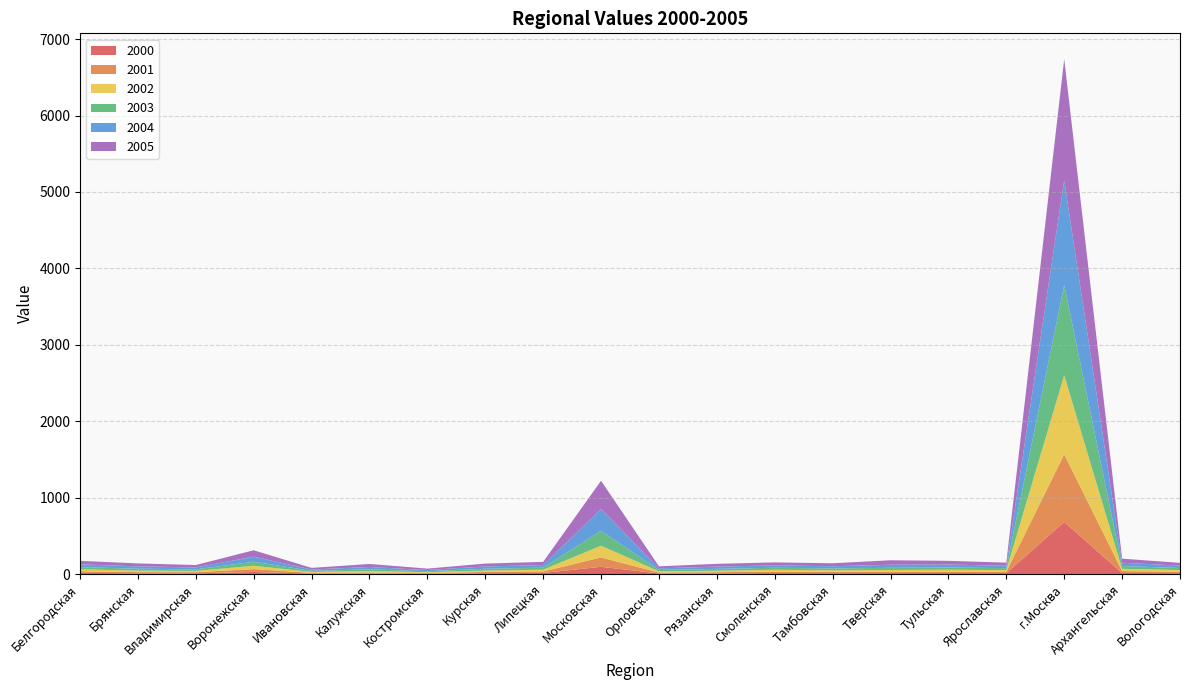

Reading left to right, transcribe all the data shown in this chart.

2000: Белгородская=17.8	Брянская=11.7	Владимирская=11.7	Воронежская=28.5	Ивановская=7.9	Калужская=9.3	Костромская=6.9	Курская=13.1	Липецкая=16.4	Московская=96.8	Орловская=9.5	Рязанская=11.2	Смоленская=14.9	Тамбовская=13.8	Тверская=14.5	Тульская=15.0	Ярославская=14.1	г.Москва=682.4	Архангельская=16.3	Вологодская=13.8
2001: Белгородская=20.9	Брянская=15.3	Владимирская=14.6	Воронежская=38.0	Ивановская=9.6	Калужская=13.1	Костромская=8.4	Курская=16.0	Липецкая=19.4	Московская=122.3	Орловская=12.1	Рязанская=14.8	Смоленская=19.4	Тамбовская=17.0	Тверская=18.0	Тульская=19.2	Ярославская=17.7	г.Москва=886.4	Архангельская=24.2	Вологодская=18.2
2002: Белгородская=24.7	Брянская=19.8	Владимирская=16.8	Воронежская=43.5	Ивановская=12.1	Калужская=17.6	Костромская=10.4	Курская=18.7	Липецкая=22.6	Московская=153.8	Орловская=15.7	Рязанская=19.3	Смоленская=23.1	Тамбовская=20.0	Тверская=22.4	Тульская=23.7	Ярославская=21.7	г.Москва=1034.7	Архангельская=29.4	Вологодская=22.2
2003: Белгородская=29.1	Брянская=24.6	Владимирская=20.2	Воронежская=52.6	Ивановская=14.1	Калужская=23.1	Костромская=12.6	Курская=23.2	Липецкая=26.3	Московская=194.4	Орловская=17.9	Рязанская=24.0	Смоленская=26.7	Тамбовская=23.8	Тверская=28.2	Тульская=29.5	Ярославская=25.6	г.Москва=1179.0	Архангельская=35.7	Вологодская=26.8
2004: Белгородская=36.6	Брянская=30.9	Владимирская=24.9	Воронежская=66.9	Ивановская=17.4	Калужская=31.2	Костромская=16.1	Курская=30.5	Липецкая=34.2	Московская=285.0	Орловская=21.4	Рязанская=30.0	Смоленская=31.0	Тамбовская=29.4	Тверская=40.5	Тульская=38.8	Ярославская=31.7	г.Москва=1370.1	Архангельская=43.9	Вологодская=31.5
2005: Белгородская=45.6	Брянская=38.6	Владимирская=31.5	Воронежская=83.3	Ивановская=21.1	Калужская=39.3	Костромская=18.7	Курская=37.1	Липецкая=42.0	Московская=369.9	Орловская=26.1	Рязанская=36.3	Смоленская=39.0	Тамбовская=38.8	Тверская=58.5	Тульская=48.5	Ярославская=40.2	г.Москва=1586.1	Архангельская=53.8	Вологодская=35.5